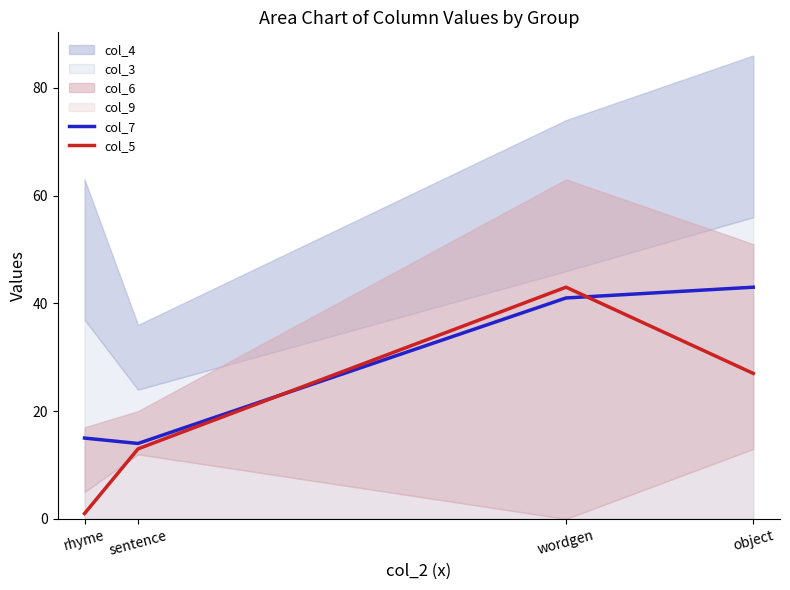

Where is col_7 nearest to the value 28?

rhyme